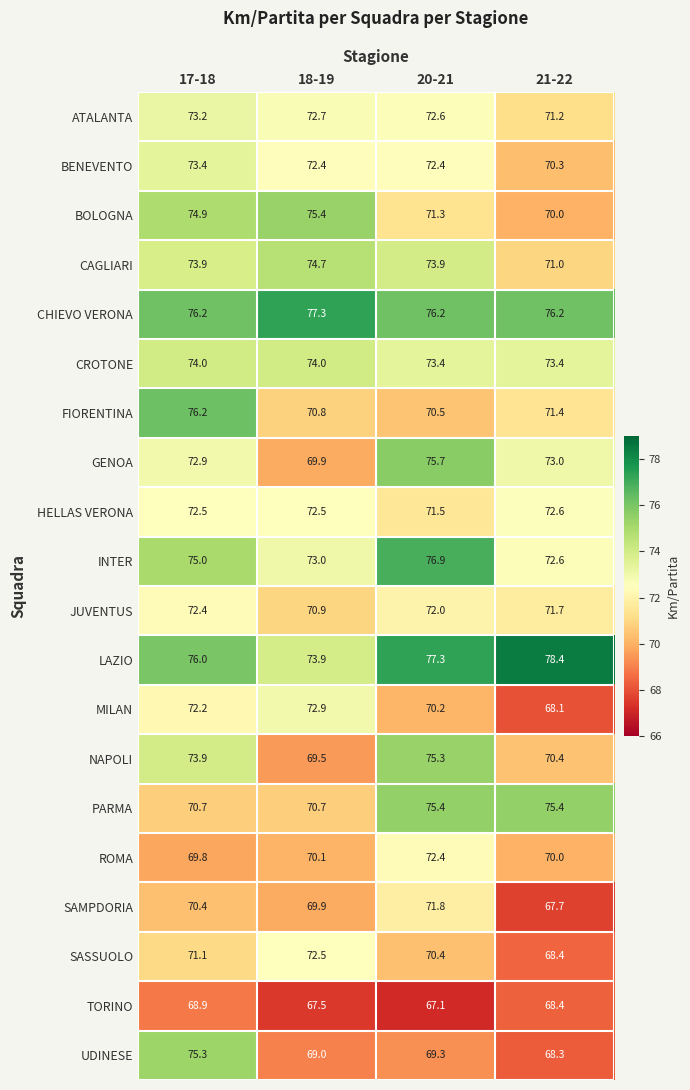

Which series has the widest spread of values?

UDINESE